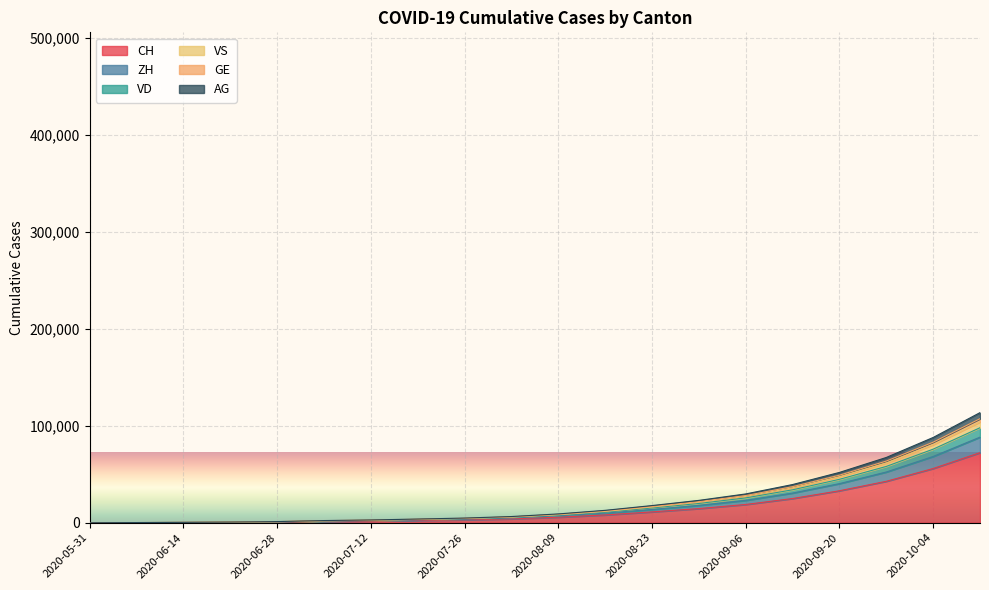

True or false: CH has more than 0 interior local peaks.

False